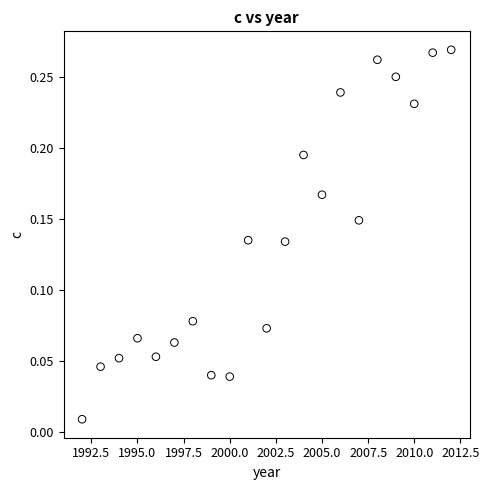

What is the range of X values (max minus min)?

20.0